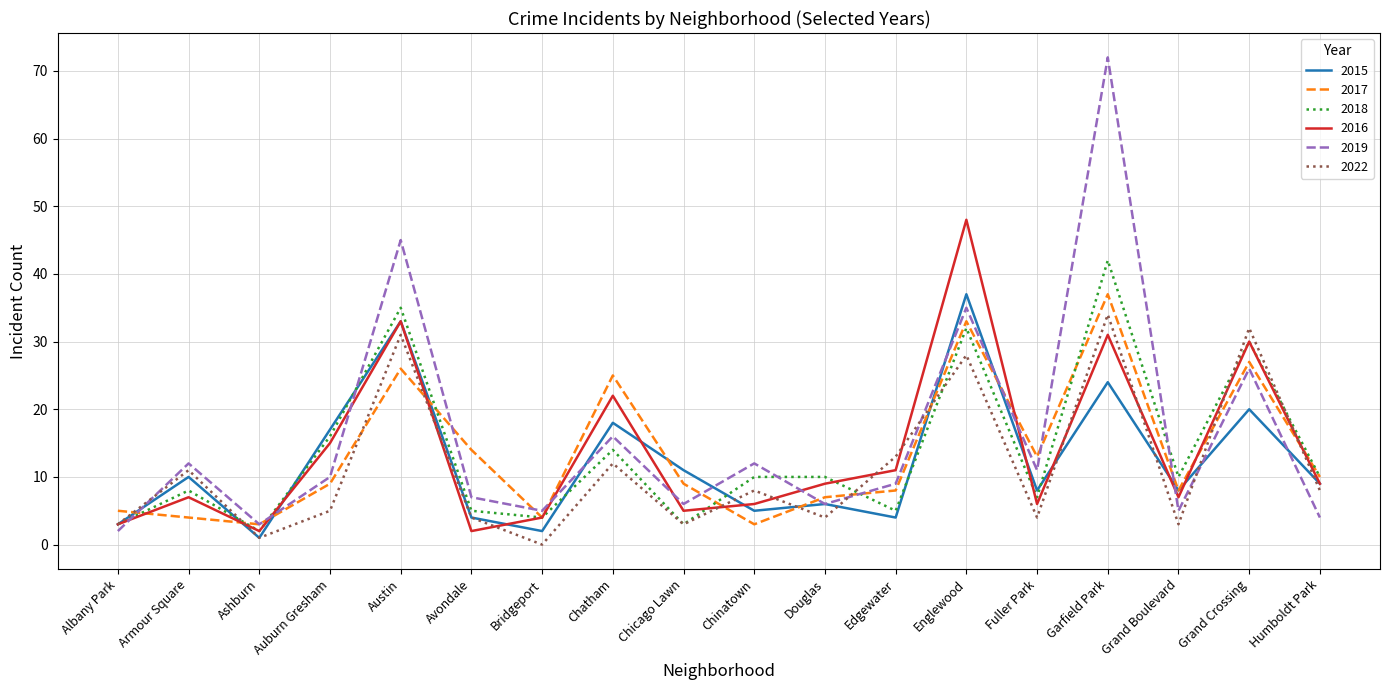

What are all the series names shown in the legend?

2015, 2017, 2018, 2016, 2019, 2022